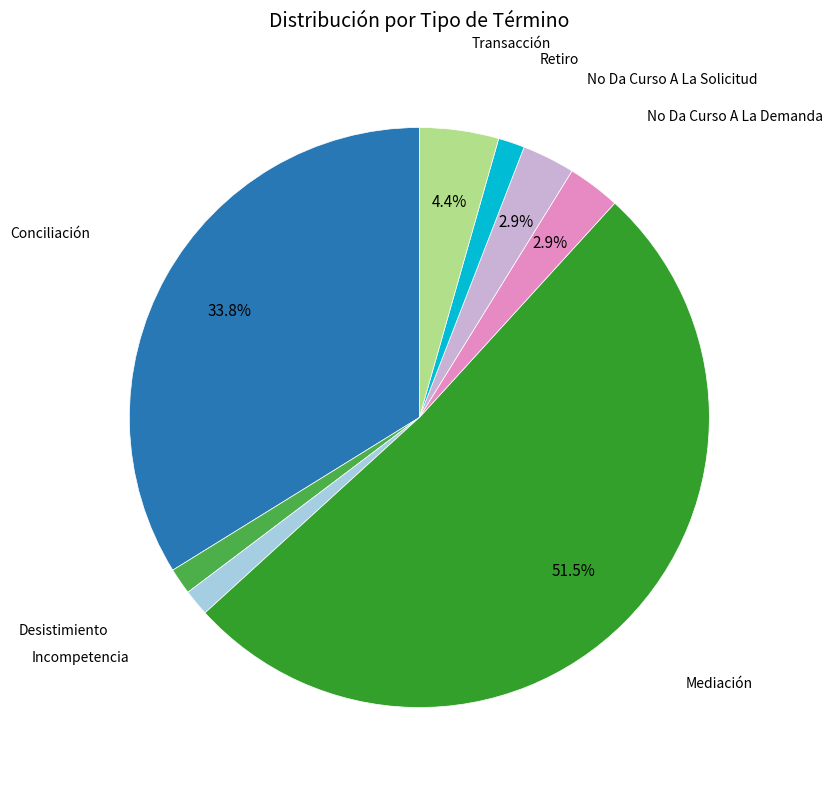

Does any single category account for the majority?

Yes